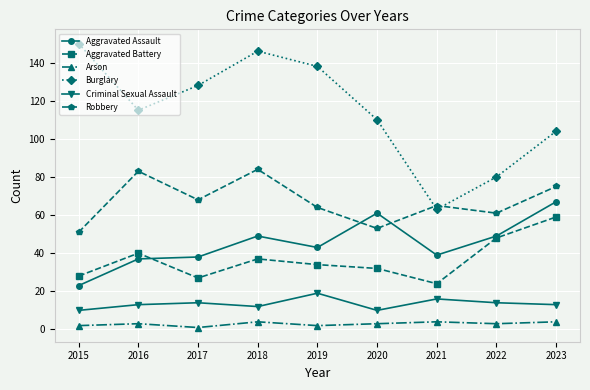

Reading left to right, what are all the values shown in this chart?

Aggravated Assault: 23	37	38	49	43	61	39	49	67
Aggravated Battery: 28	40	27	37	34	32	24	48	59
Arson: 2	3	1	4	2	3	4	3	4
Burglary: 150	115	128	146	138	110	63	80	104
Criminal Sexual Assault: 10	13	14	12	19	10	16	14	13
Robbery: 51	83	68	84	64	53	65	61	75